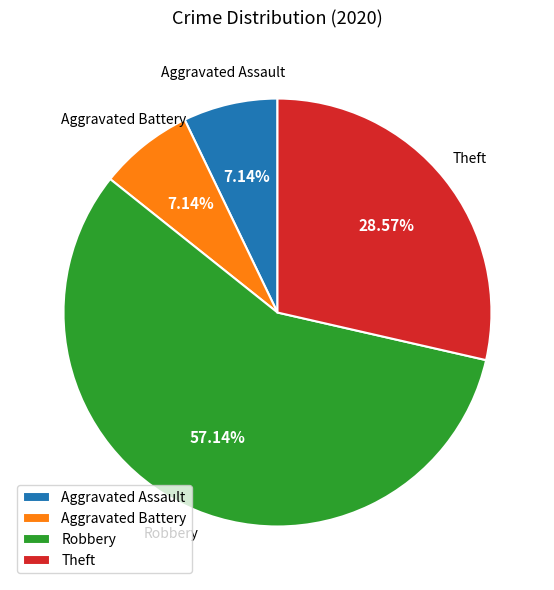

Approximately how many times larger is the value at Robbery compared to Aggravated Battery?

8.0